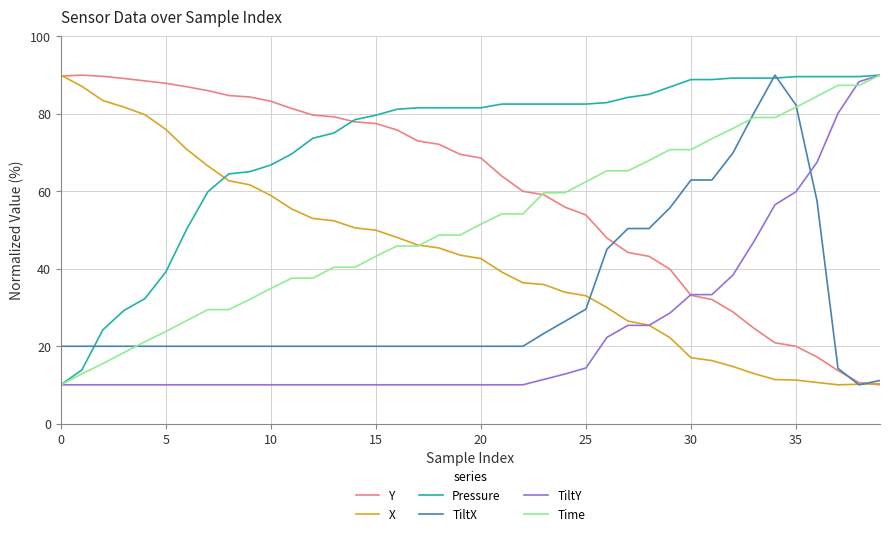

Which series has the largest total across all categories?

Pressure